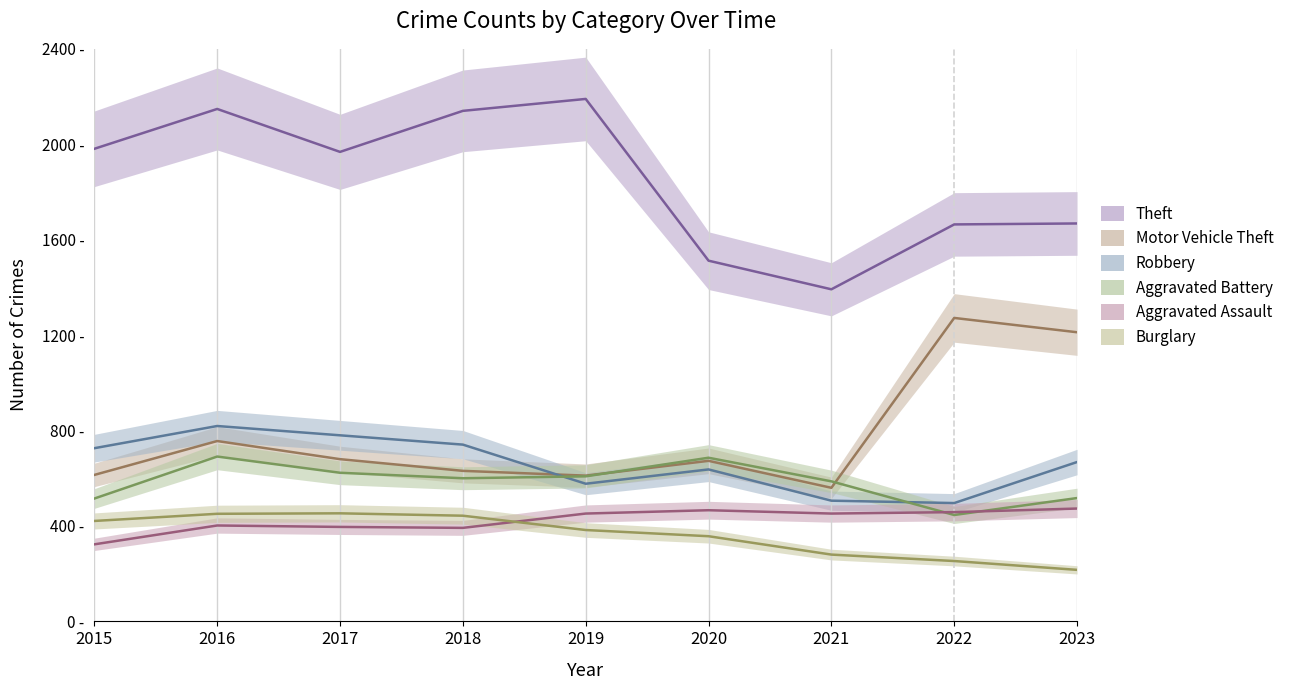

Which series changed the most between 2016 and 2017?

Theft